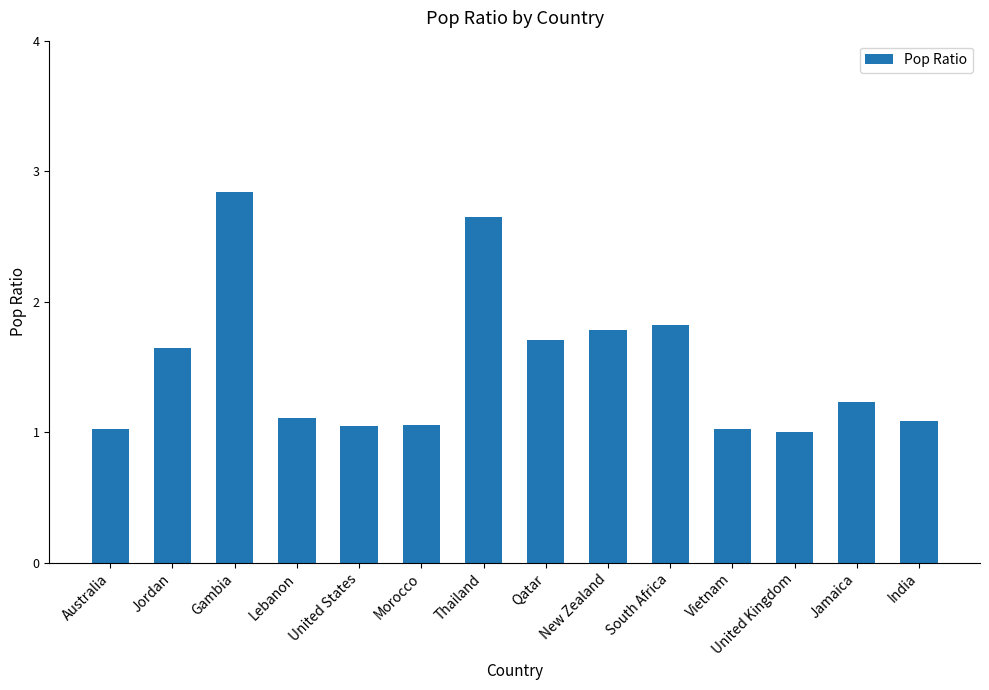

How many series are shown in this chart?

1